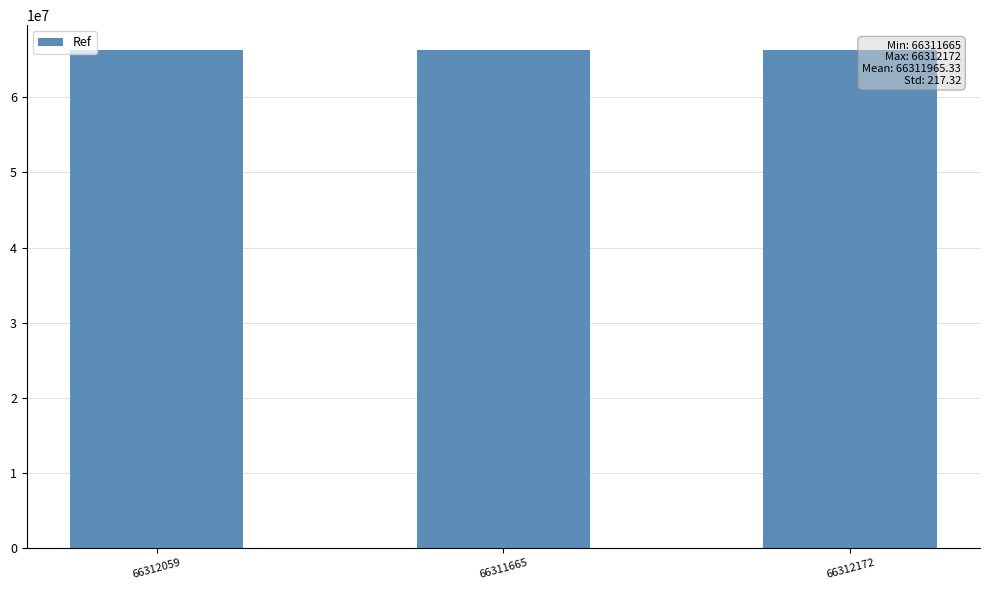

Is it true that the value at 66312059 is 31413781?

False